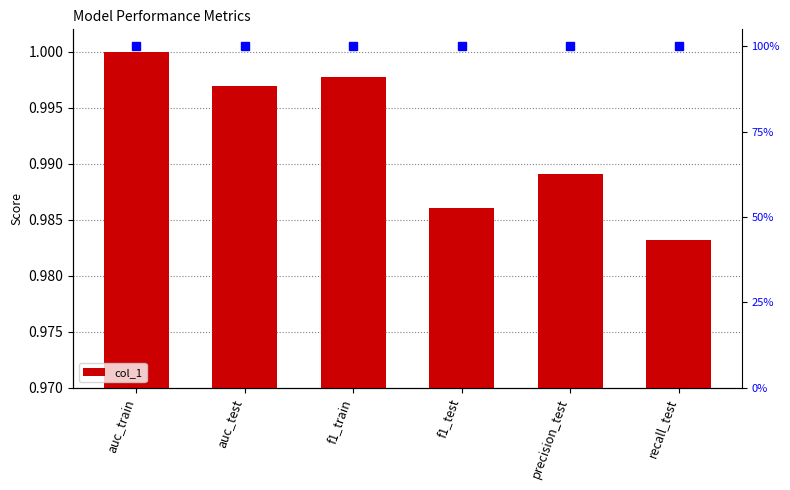

At which category does the chart reach its minimum across all series?

recall_test